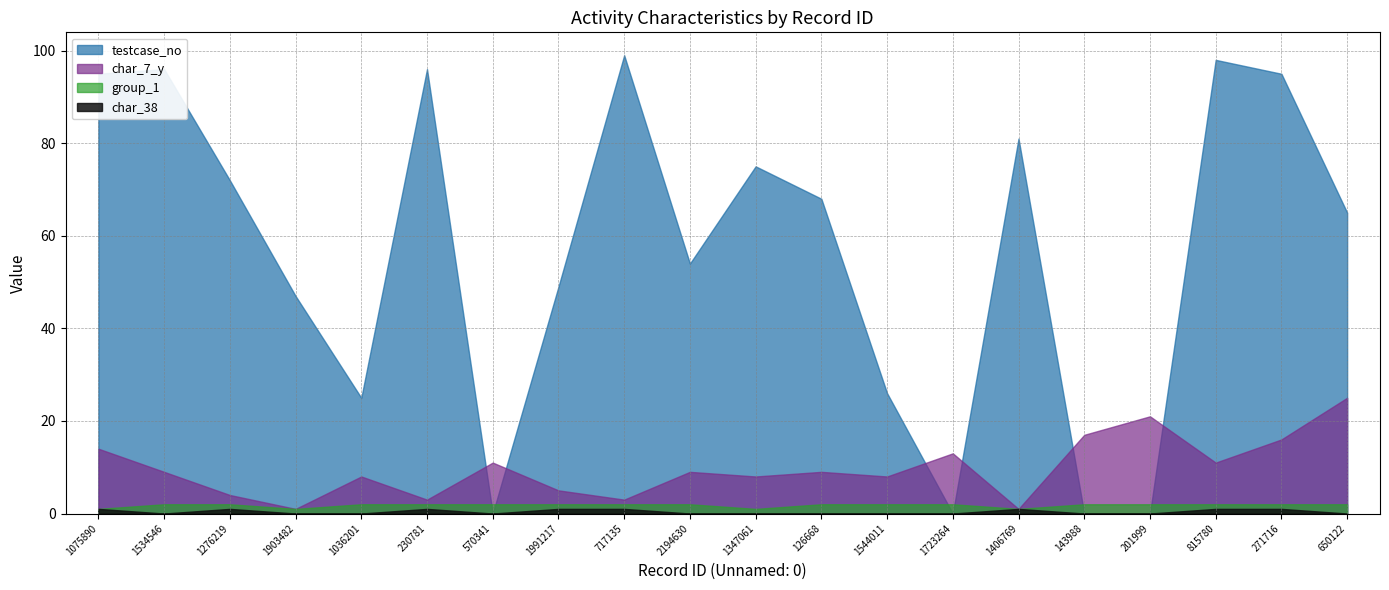

Which series has the widest spread of values?

testcase_no